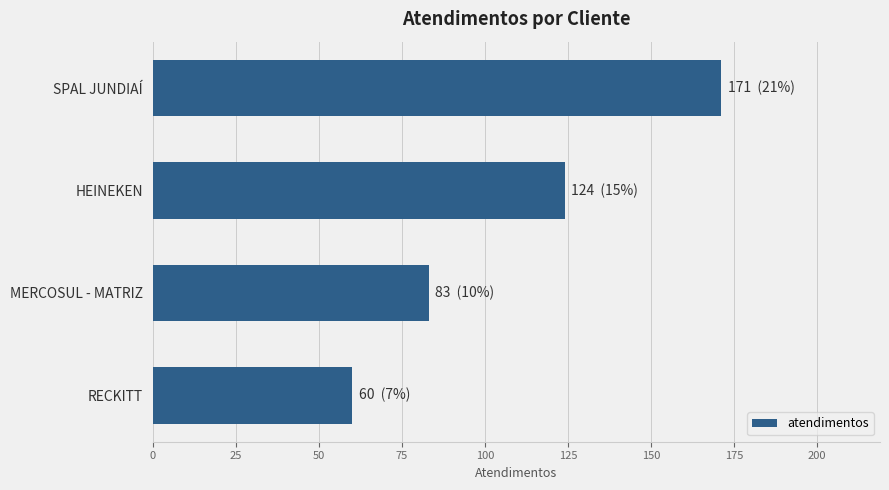

What is the difference between the second highest and minimum values?

64